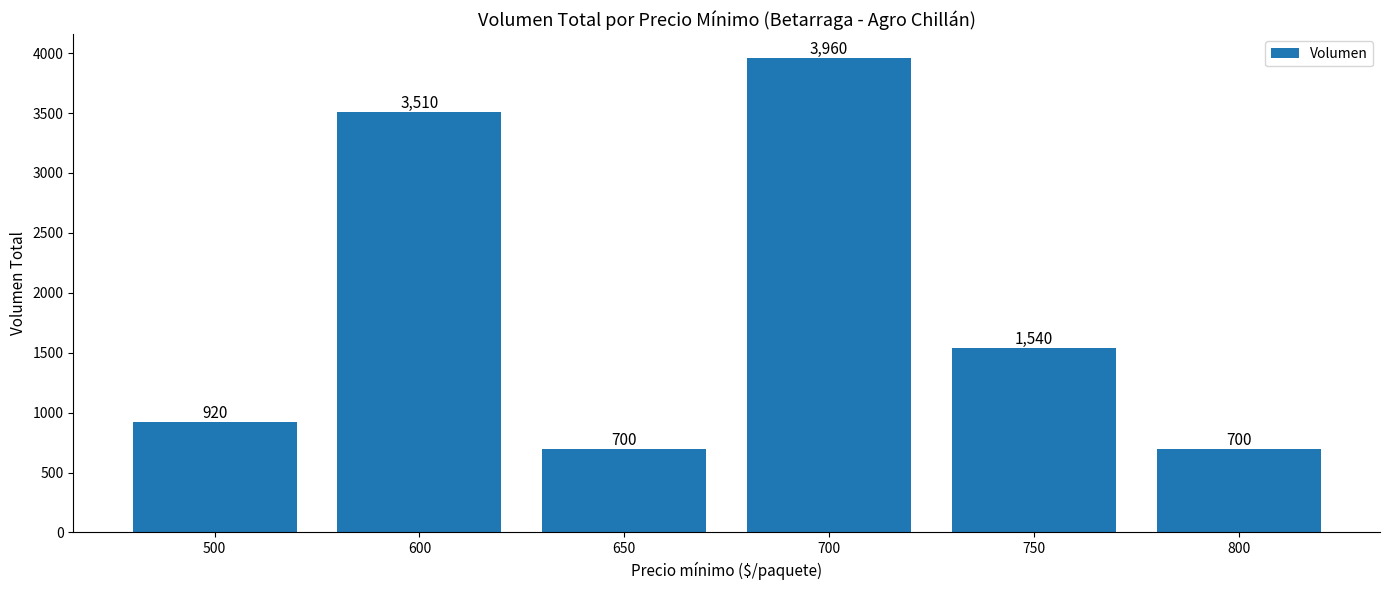

Where is the data nearest to the value 2330?

750